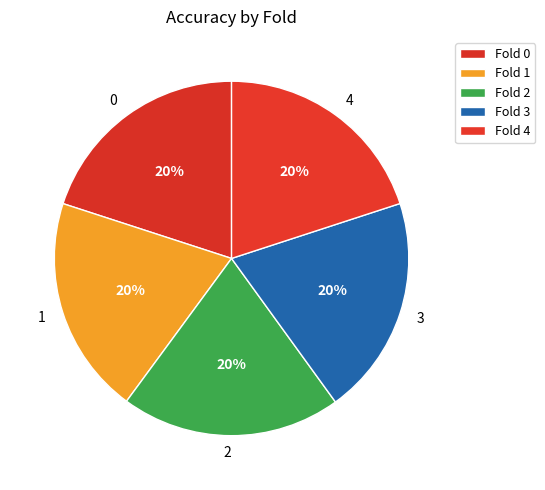

To the nearest percent, what percentage of the pie is 3?

20%